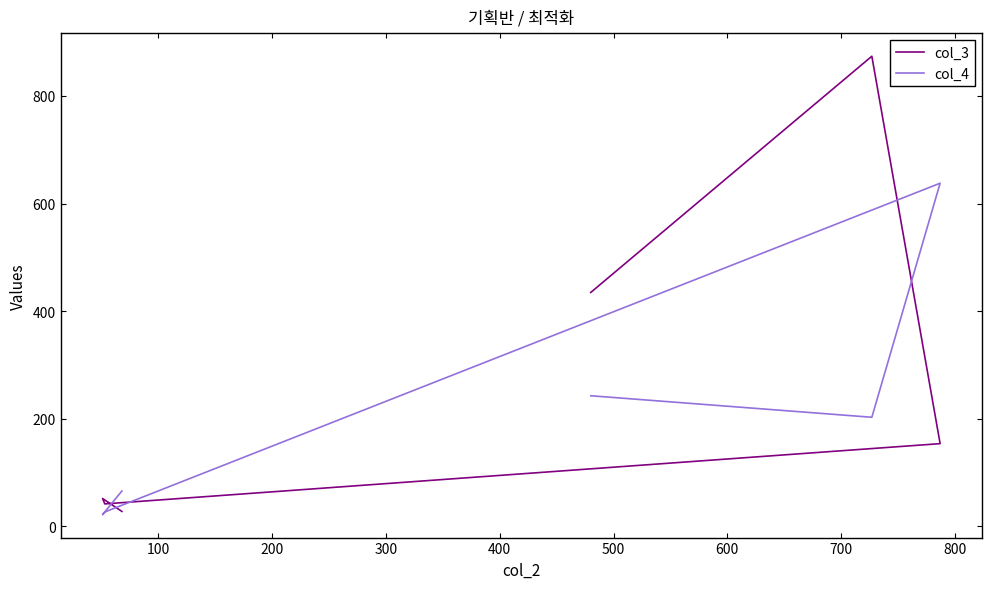

How many lines are shown in the chart?

2